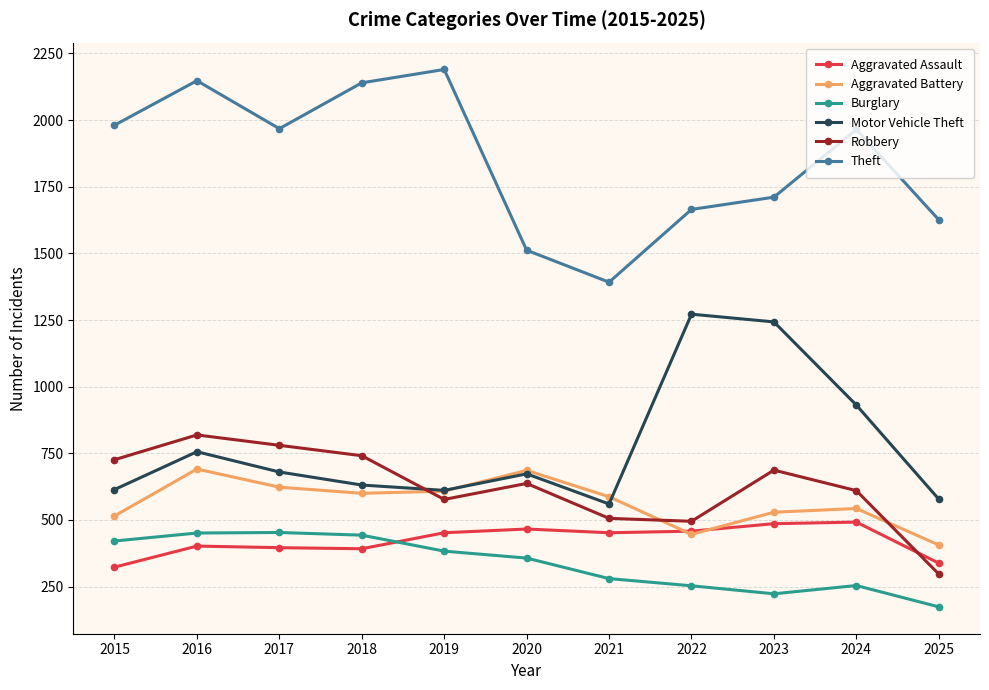

At which category is the sum across all series the highest?

2016